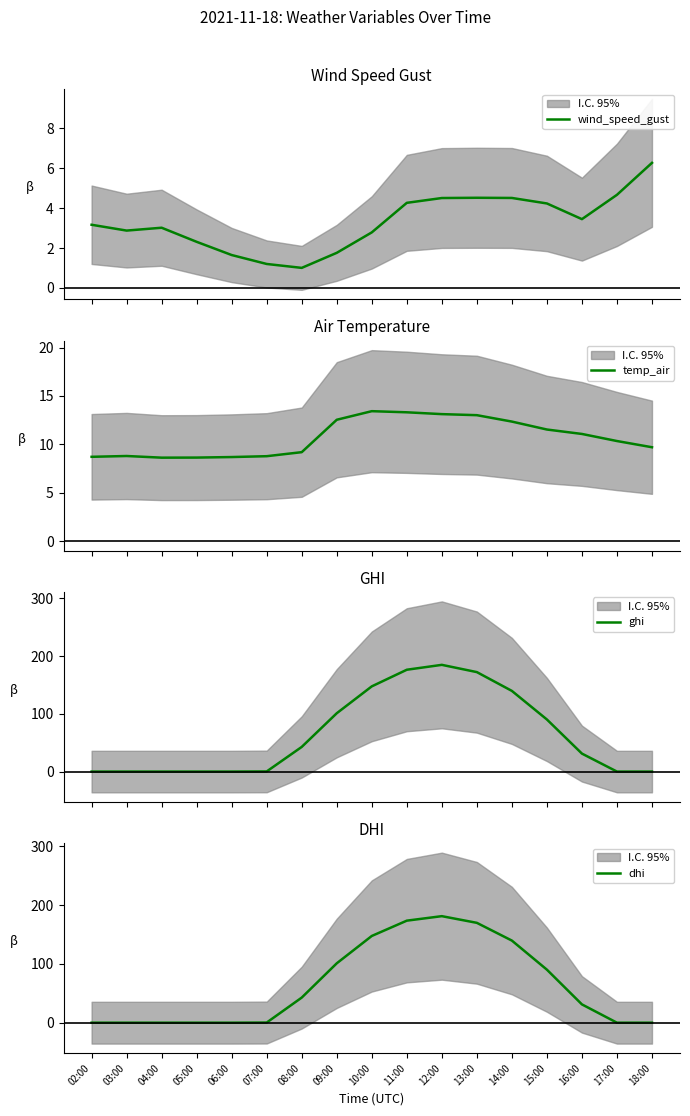

Rank the categories by temp_air value from lowest to highest.

04:00, 05:00, 06:00, 02:00, 07:00, 03:00, 08:00, 18:00, 17:00, 16:00, 15:00, 14:00, 09:00, 13:00, 12:00, 11:00, 10:00